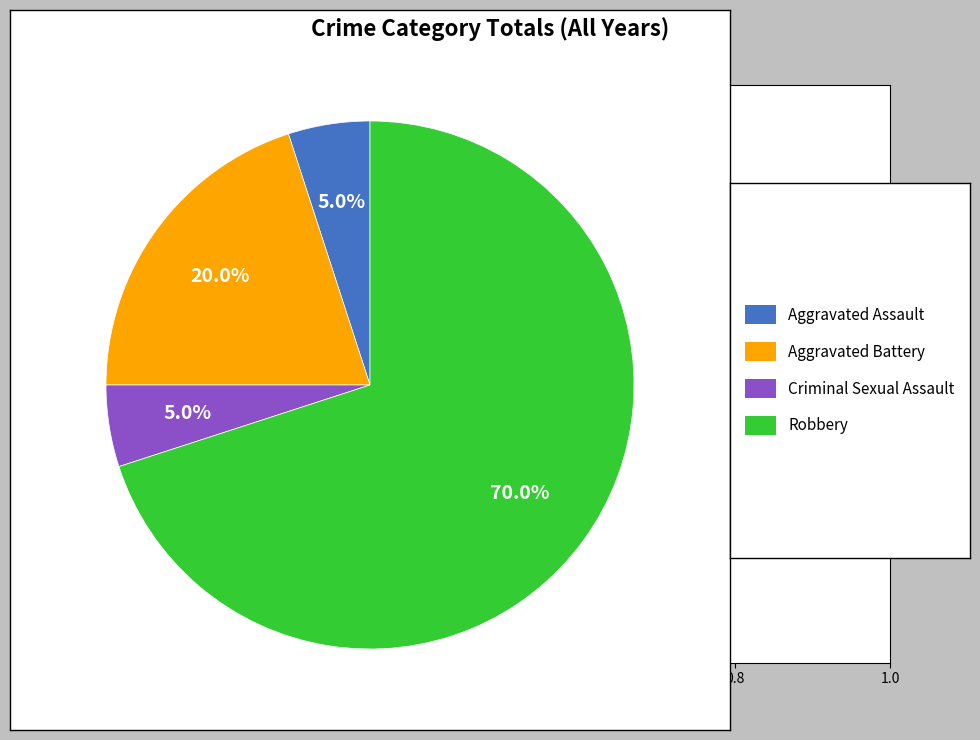

Is there a majority slice in this chart?

Yes